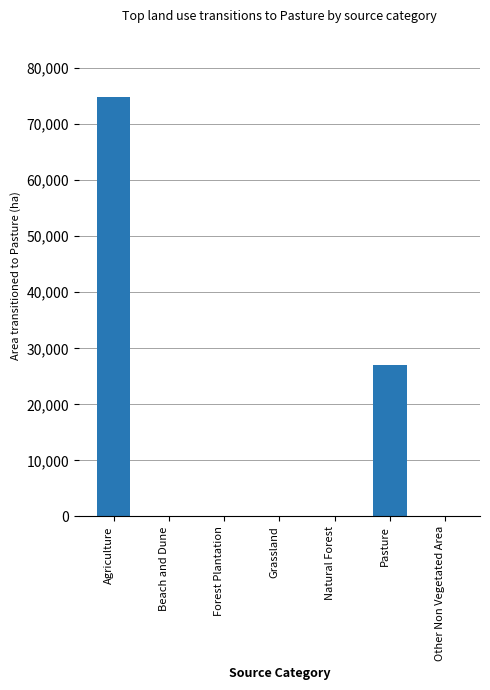

At which label is the value closest to 37432?

Pasture